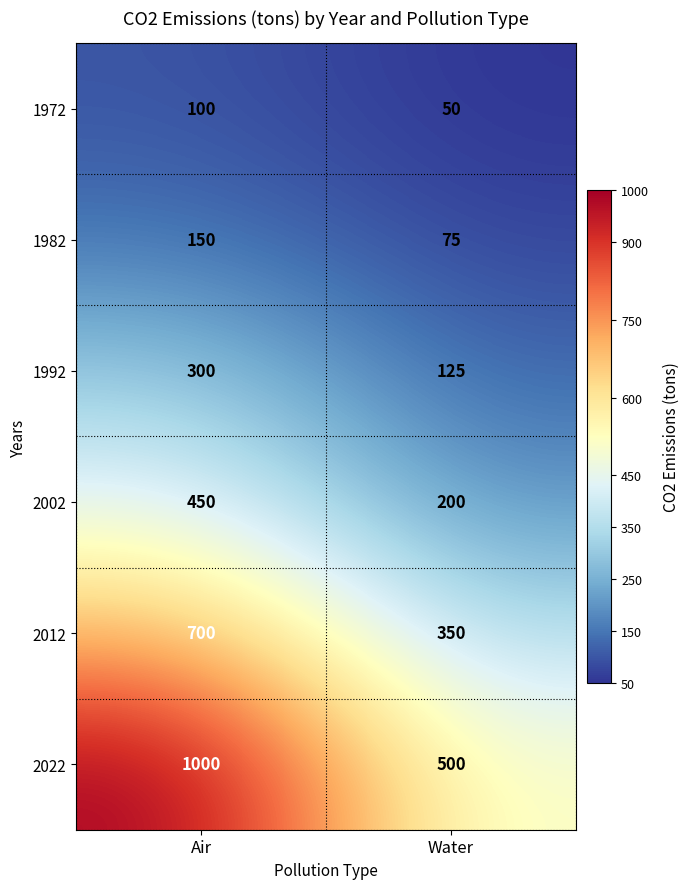

Is it true that 2012 equals 700 at Air?

True